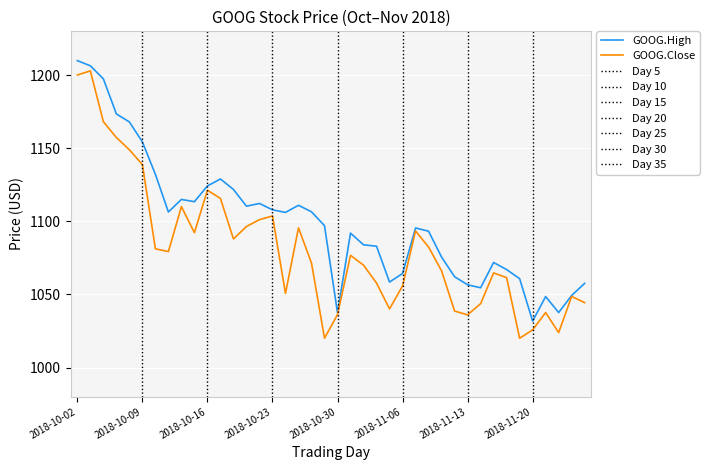

What is the minimum value shown in the chart?

1020.0